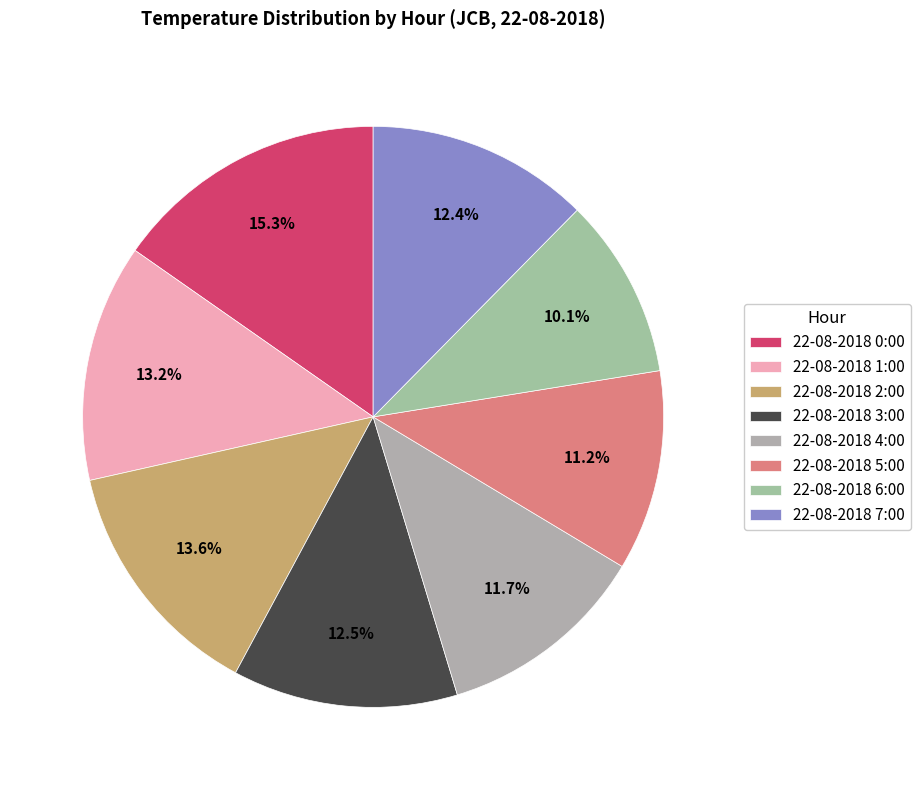

To the nearest percent, what is the difference between the 22-08-2018 3:00 and 22-08-2018 0:00 slice percentages?

3%